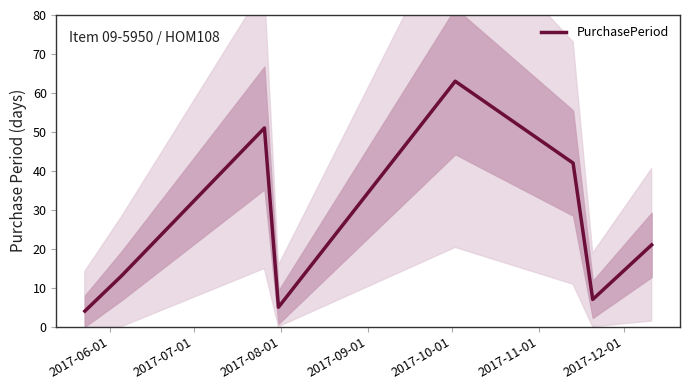

What is the maximum value for PurchasePeriod?

63